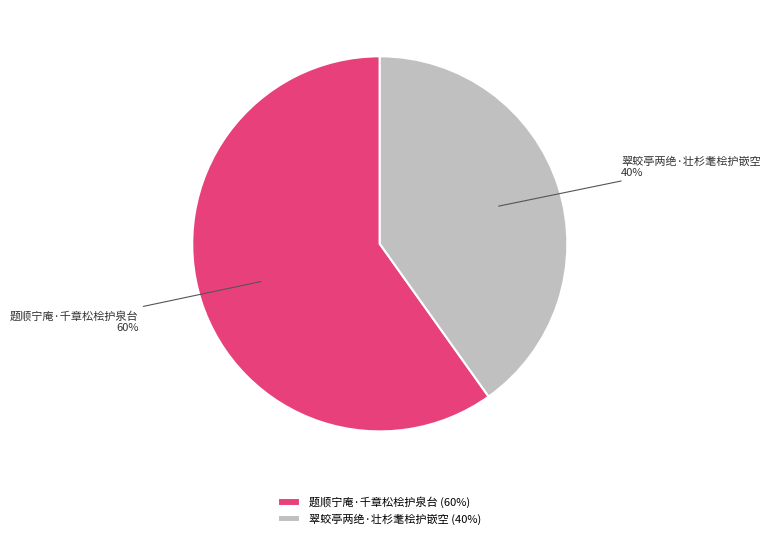

Which category has the biggest portion of the pie?

题顺宁庵·千章松桧护泉台